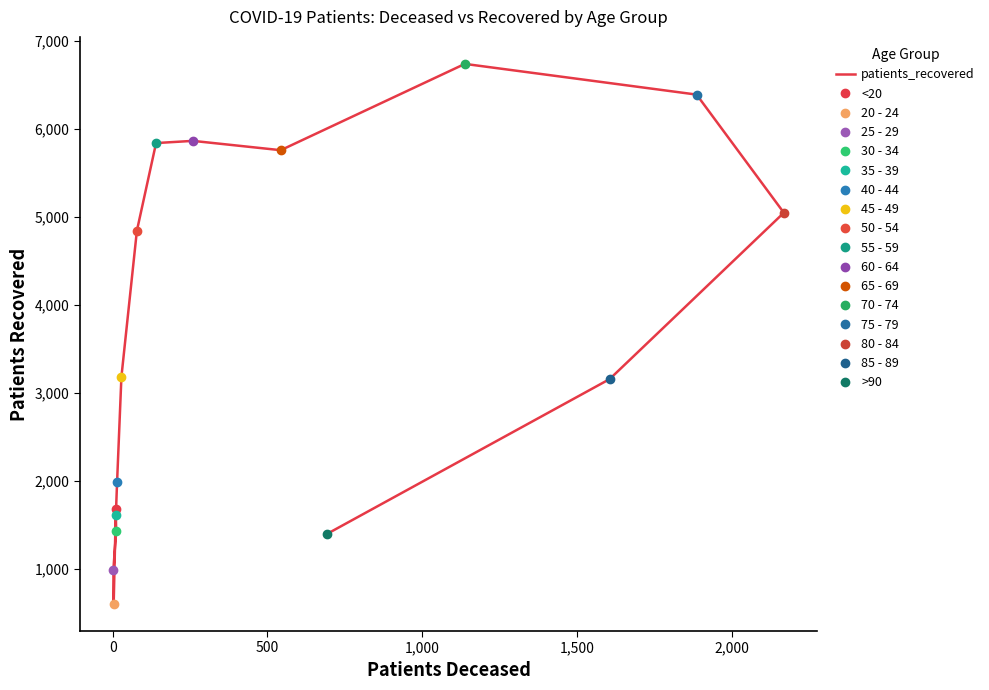

What is the greatest value displayed?

6737